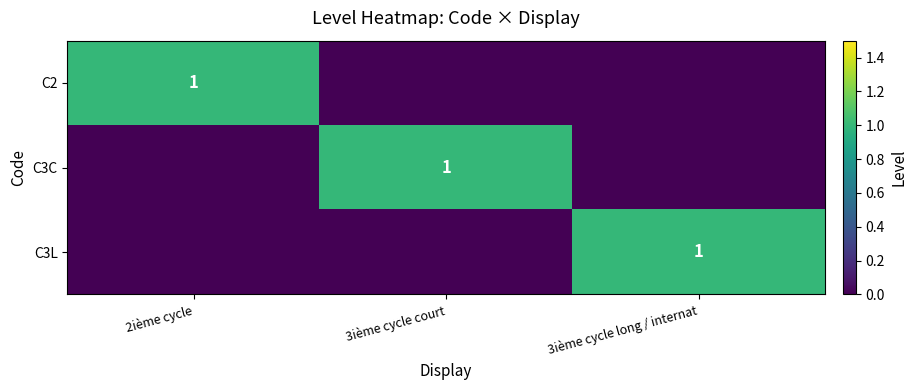

The value of C2 at 2ième cycle is 1. True or false?

True